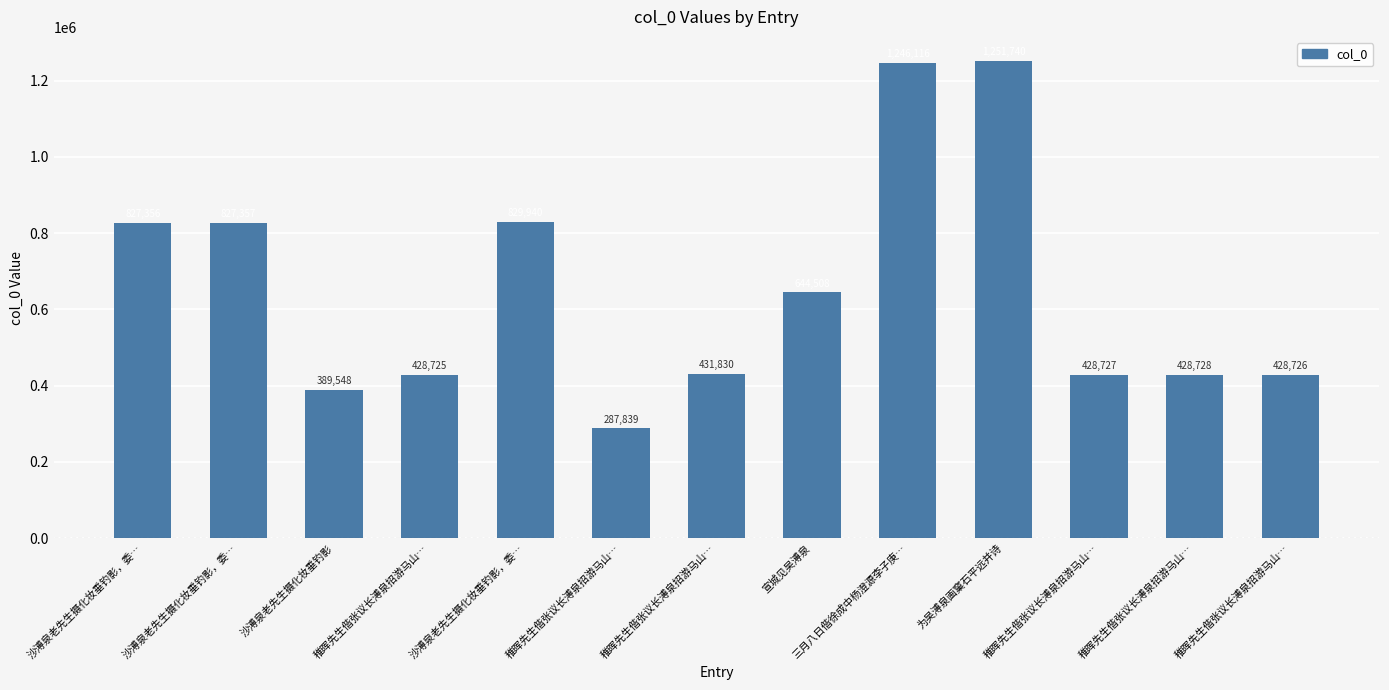

What is the greatest value displayed?

1251740